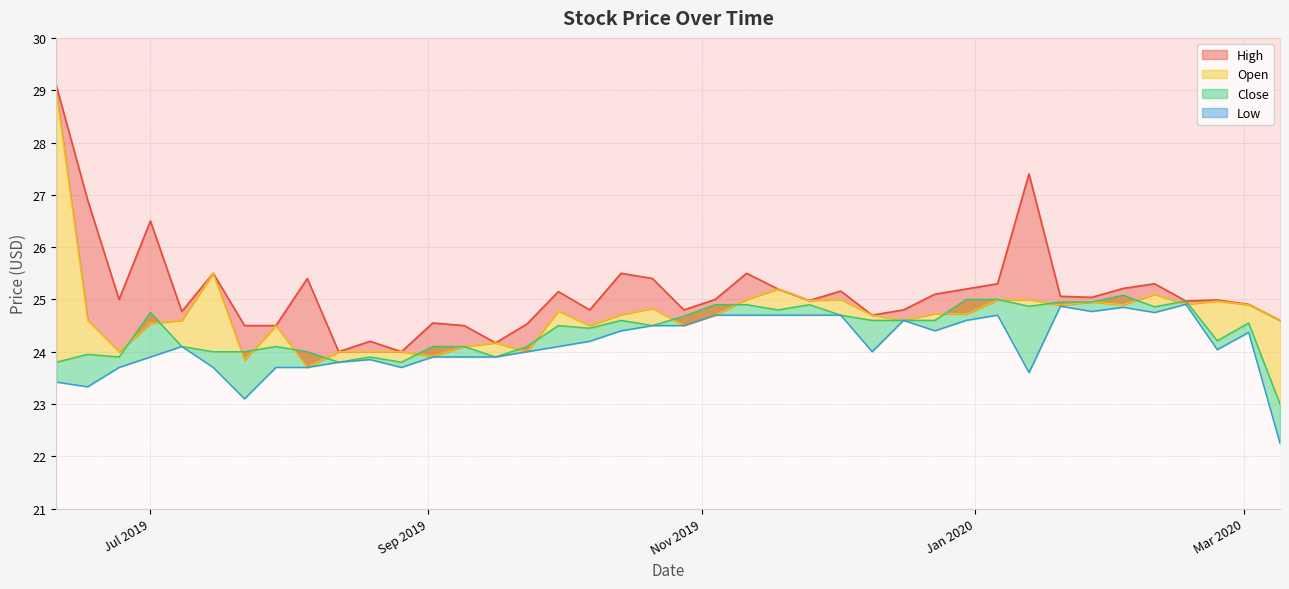

What is the spread (max minus min) of values at 2019-10-28?

0.3